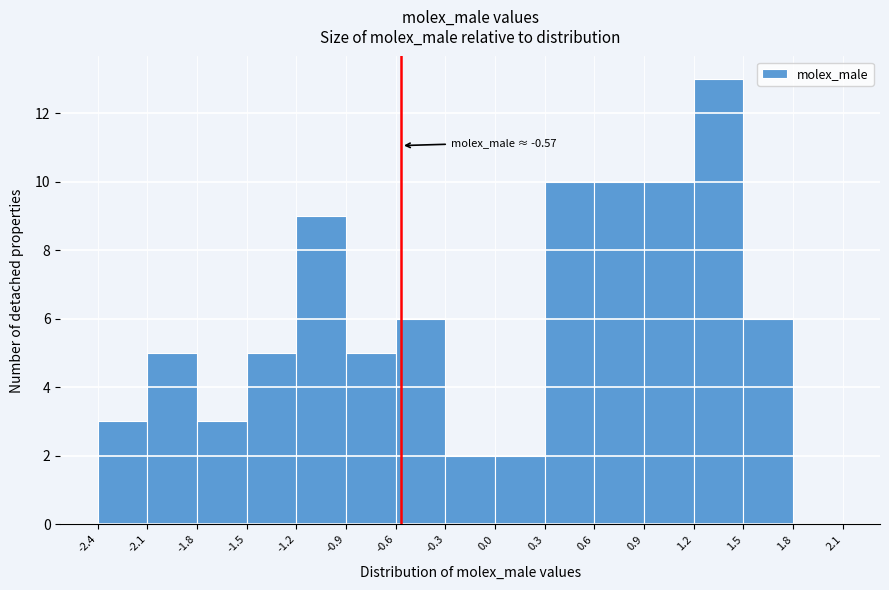

Over which range of the x-axis is the bar tallest?

1.2 to 1.5